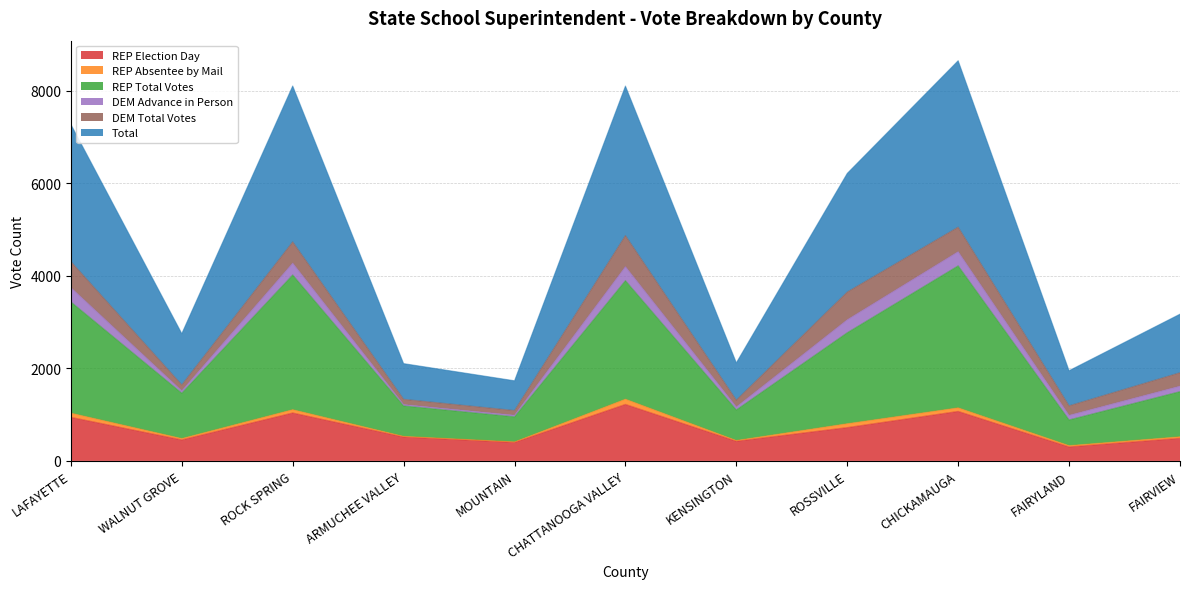

What is the highest value of the REP Election Day series?

1222